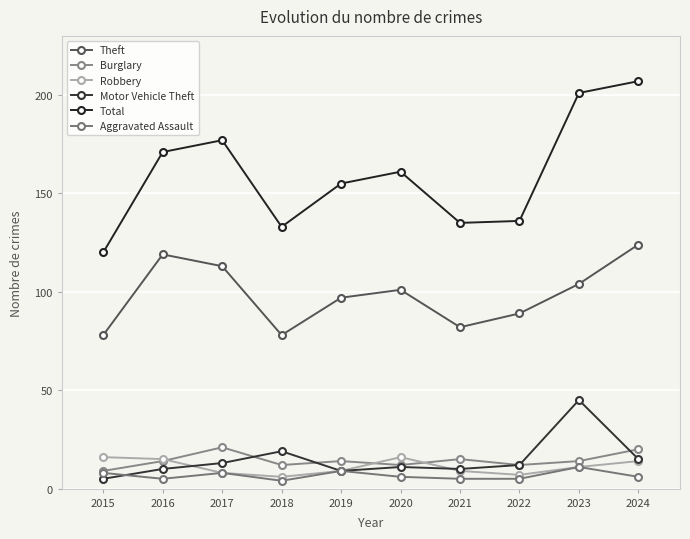

At which category does Theft reach its first local valley?

2018